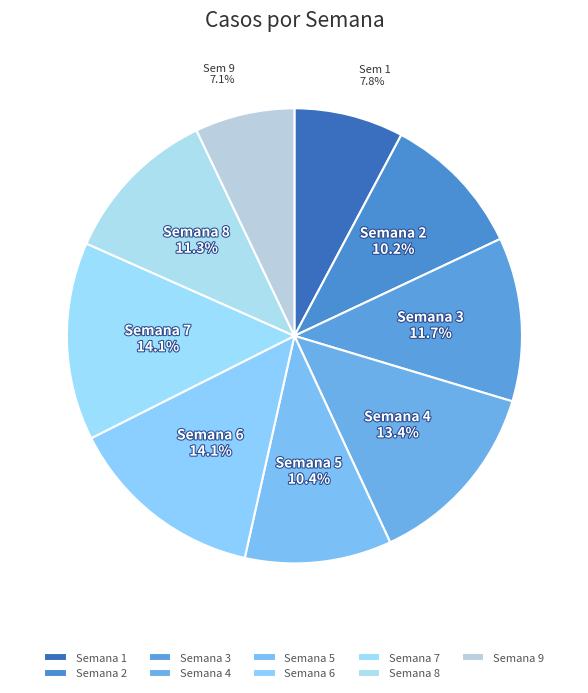

Count the number of slices in the pie.

9